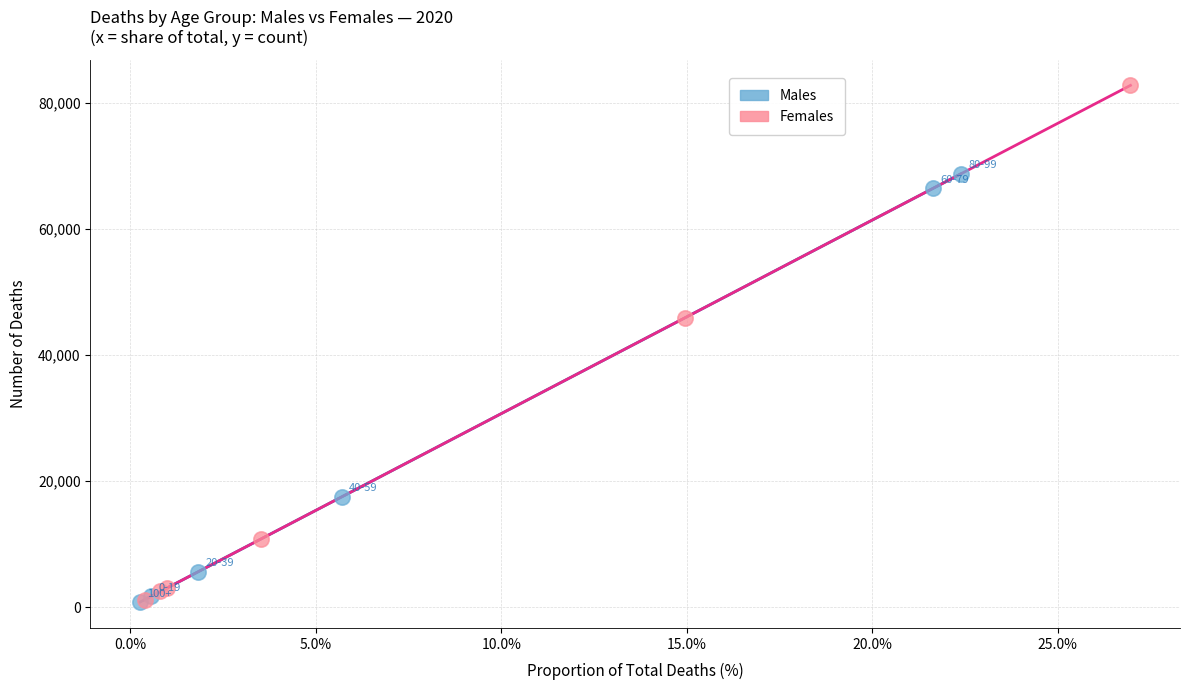

What are all the series names shown in the legend?

Males, Females